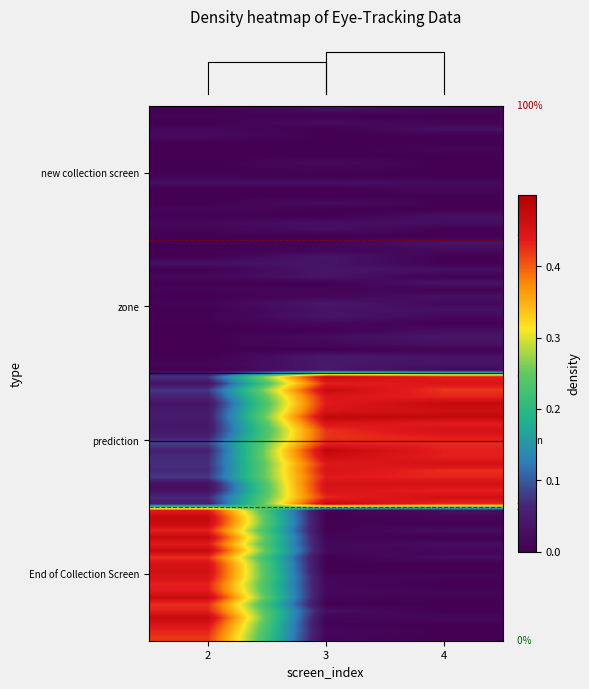

What is the average value of the End of Collection Screen series?

0.2